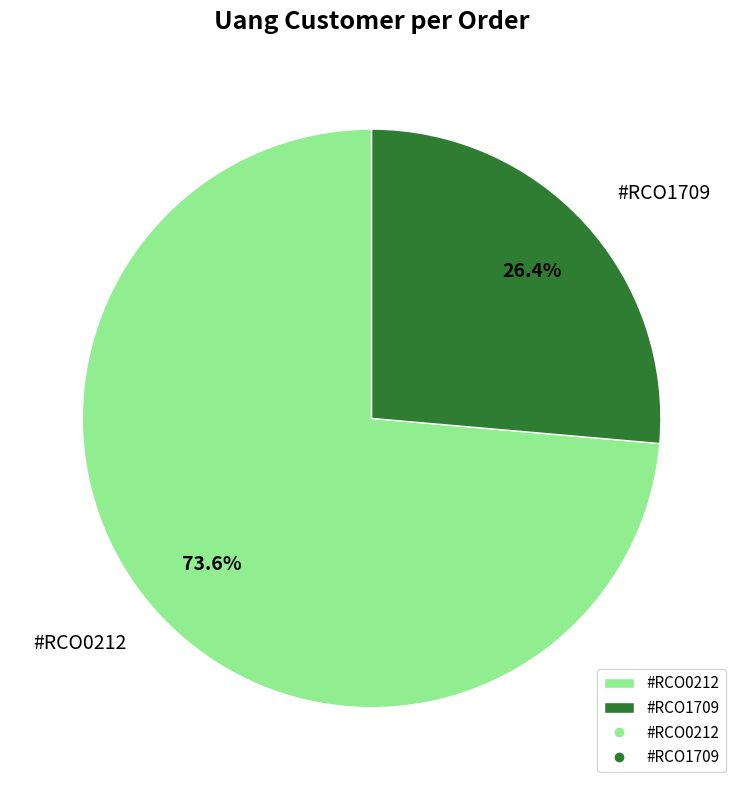

Is the sum of #RCO0212 and #RCO1709 greater than half?

Yes